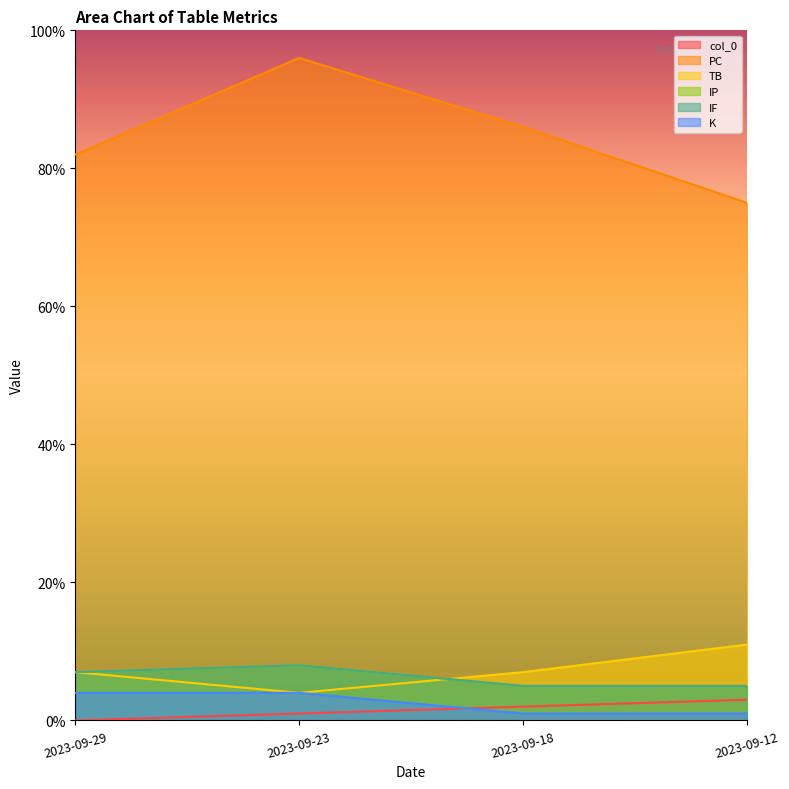

The value of col_0 at 2023-09-12 is 1. True or false?

False